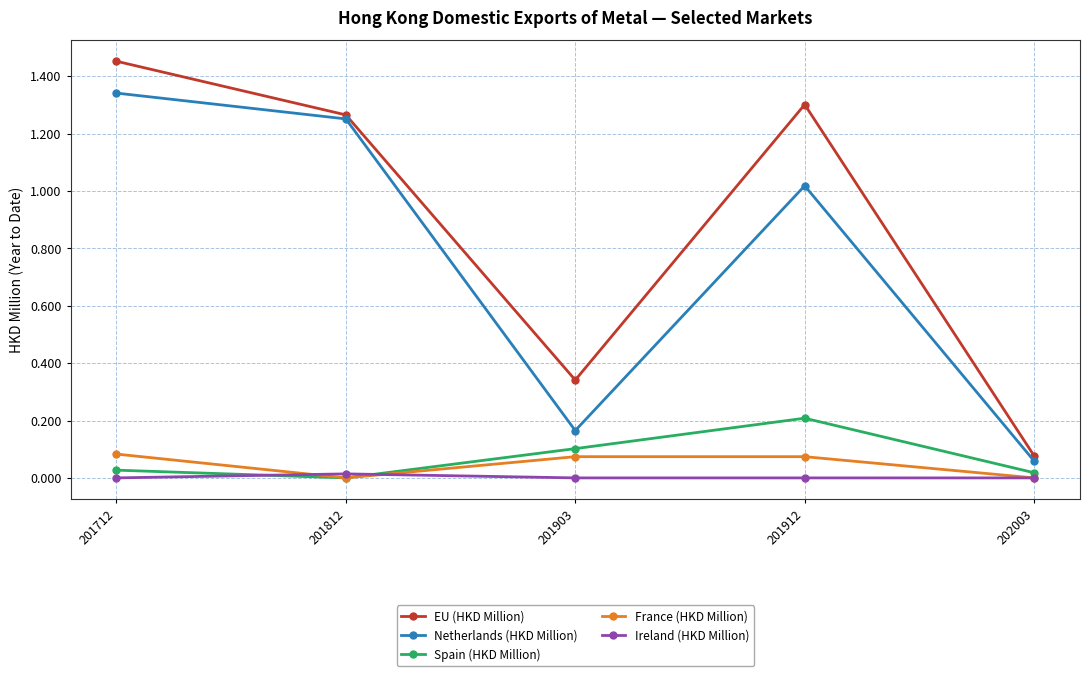

What are all the series names shown in the legend?

EU (HKD Million), Netherlands (HKD Million), Spain (HKD Million), France (HKD Million), Ireland (HKD Million)